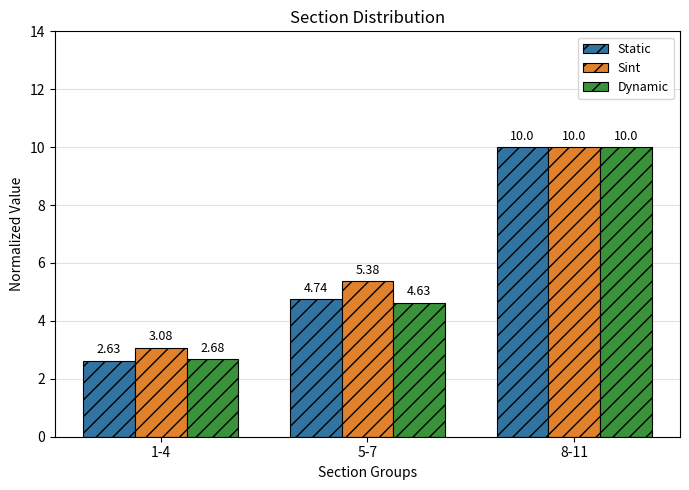

List the labels in order of Static value, largest first.

8-11, 5-7, 1-4